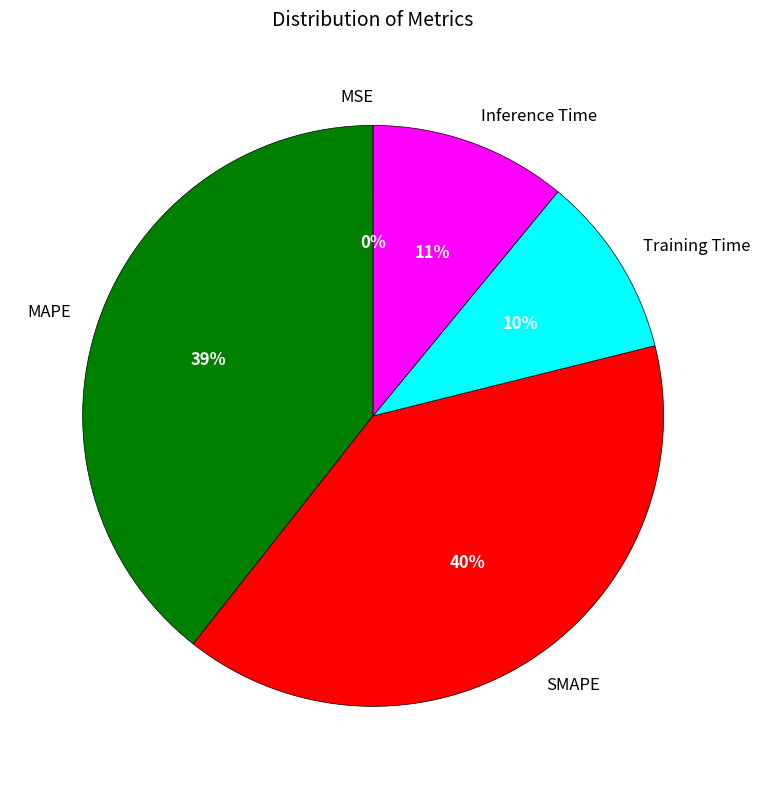

Which has a higher value, Inference Time or Training Time?

Inference Time